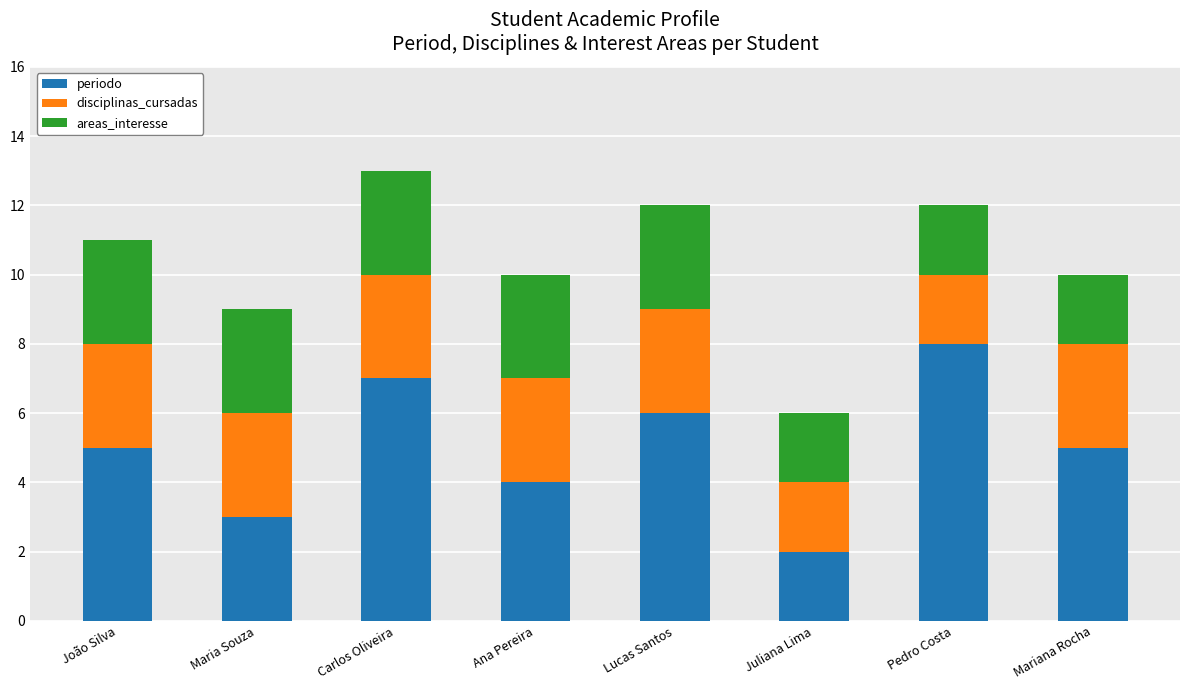

Is it true that periodo equals 5 at Mariana Rocha?

True